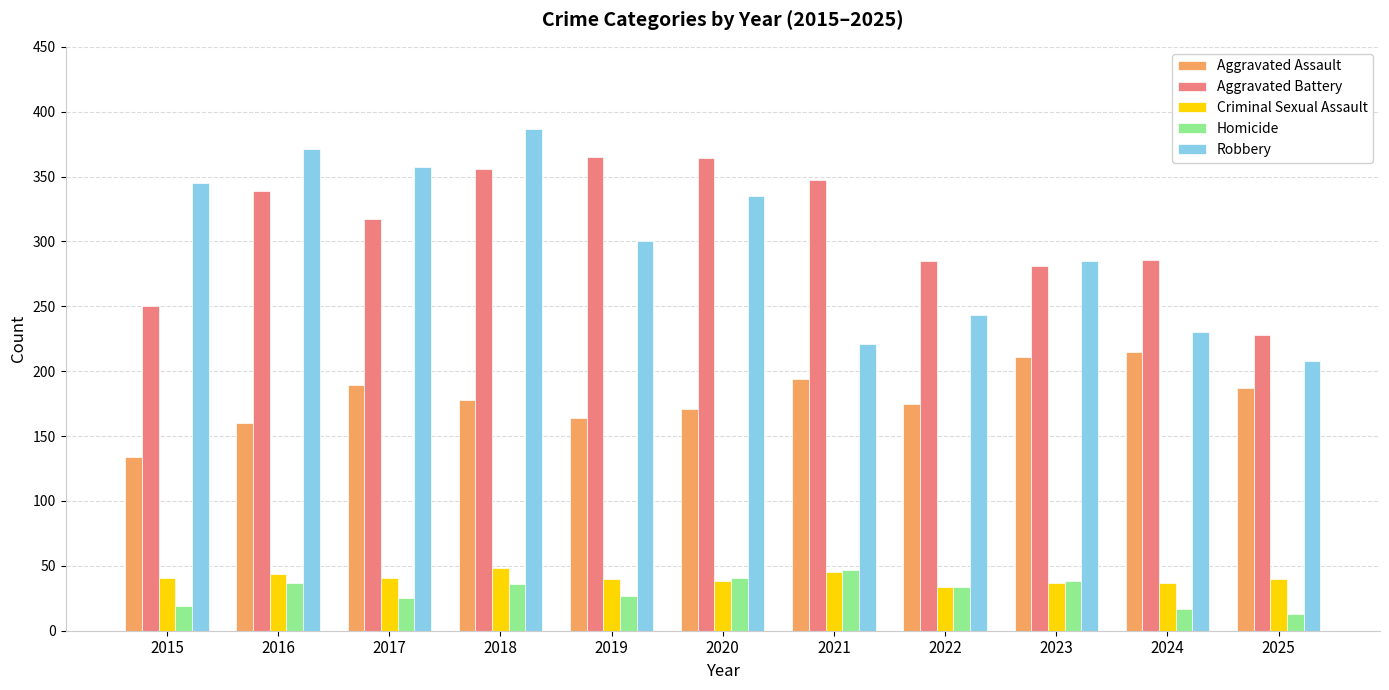

What value does the Homicide series have at 2019?

27